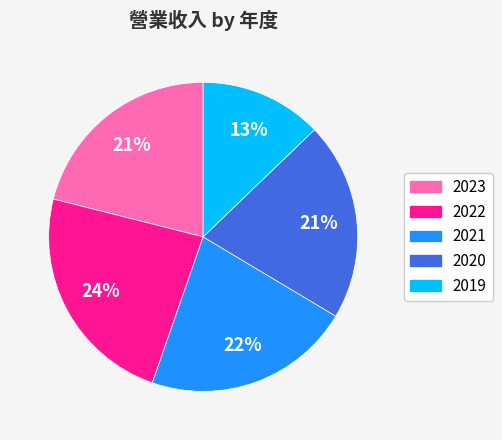

To the nearest percent, what percentage of the pie is 2023?

21%